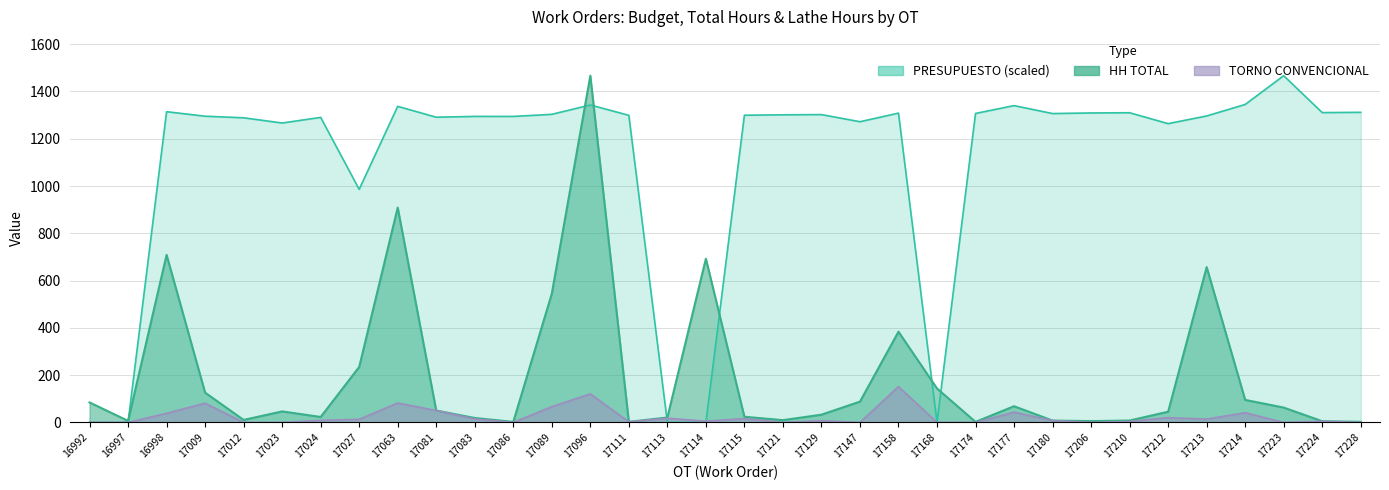

What is the difference between the maximum and minimum values in the HH_TOTAL series?

1464.5